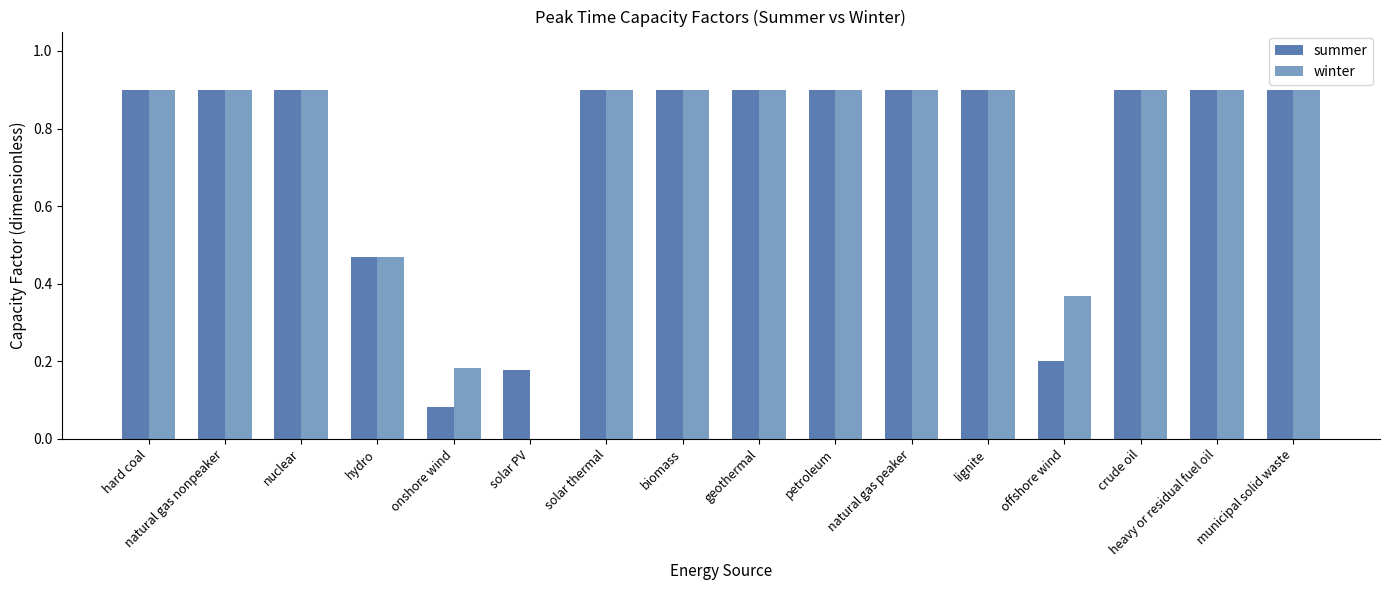

What is the total value across all series at heavy or residual fuel oil?

1.8